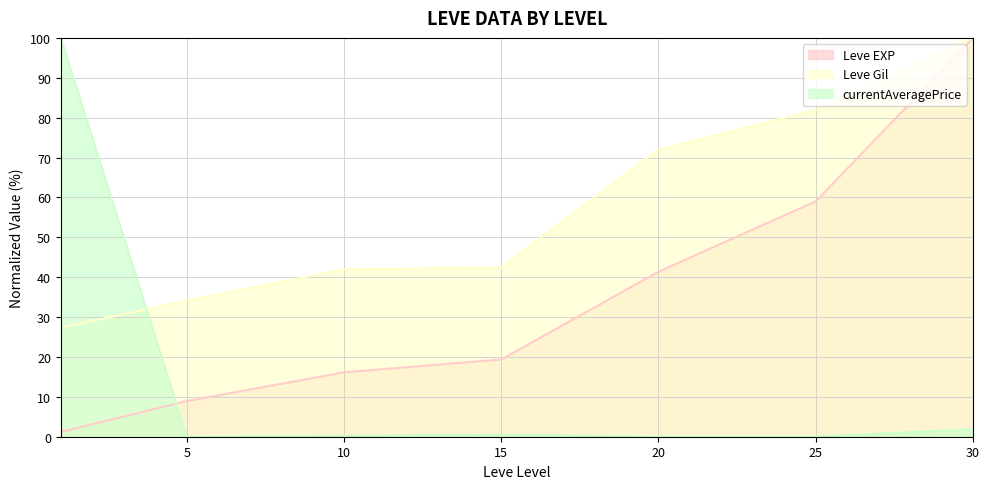

Reading right to left, what are all the values shown in this chart?

Leve EXP: 30=100.0	25=59.0	20=41.4	15=19.4	10=16.1	5=8.9	1=1.2
Leve Gil: 30=100.0	25=82.0	20=72.0	15=42.4	10=42.0	5=34.1	1=27.3
currentAveragePrice: 30=1.9	25=0.0	20=0.0	15=0.5	10=0.2	5=0.0	1=100.0